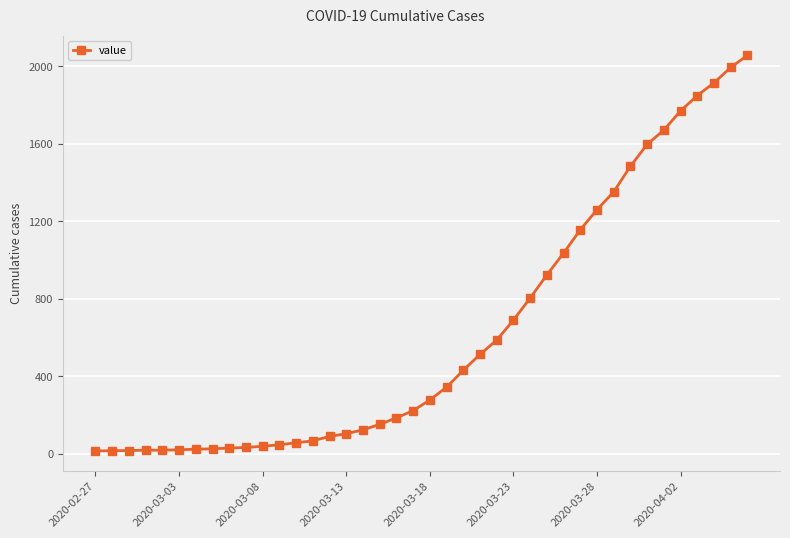

What is the sum of all values?

25020